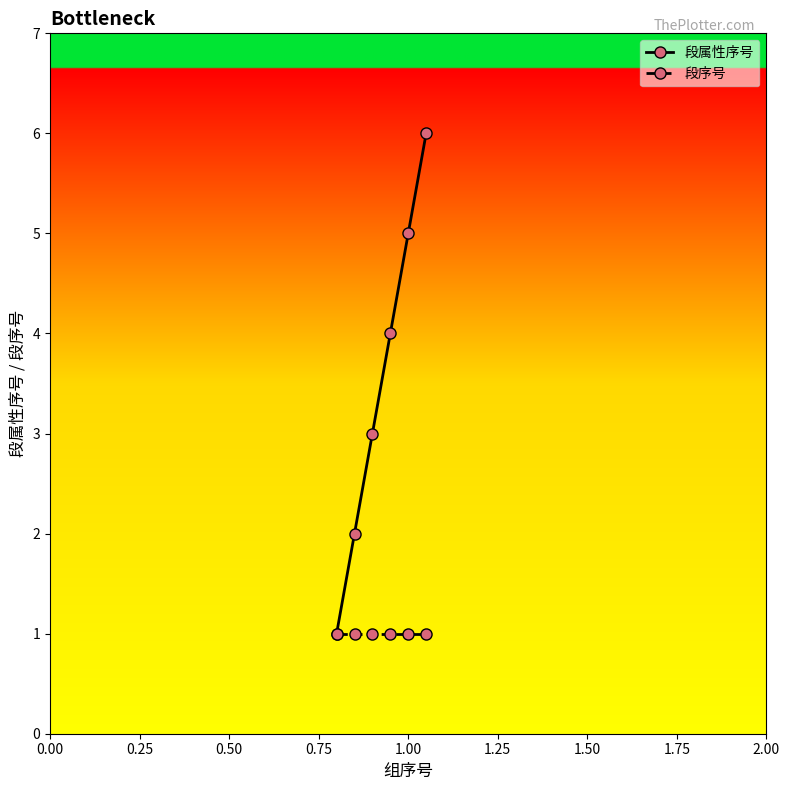

Rank the series by their maximum value, from highest to lowest.

段属性序号, 段序号